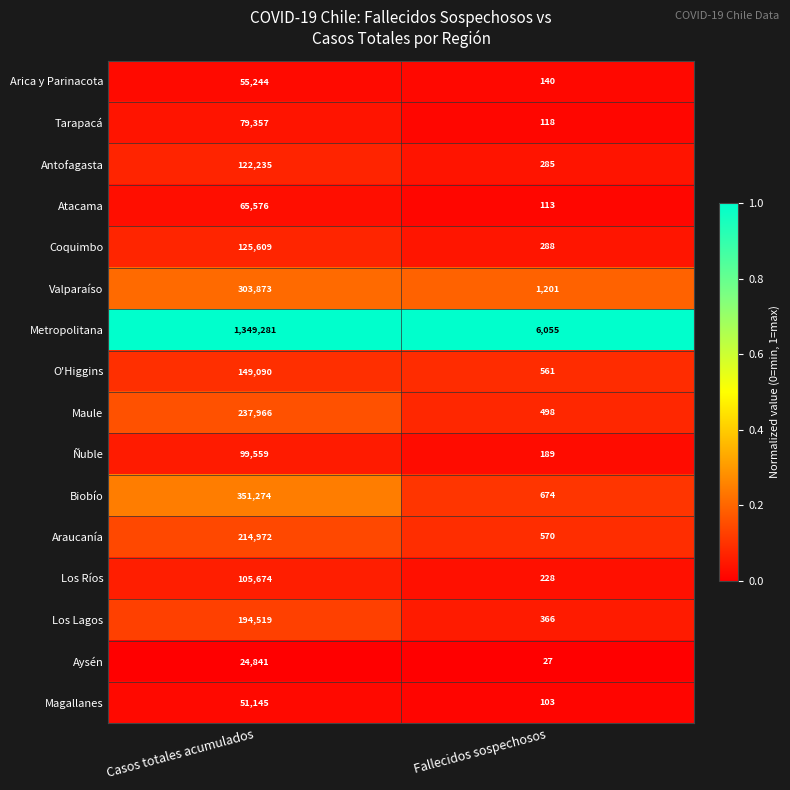

What value does the Coquimbo series have at Casos totales acumulados?

125609